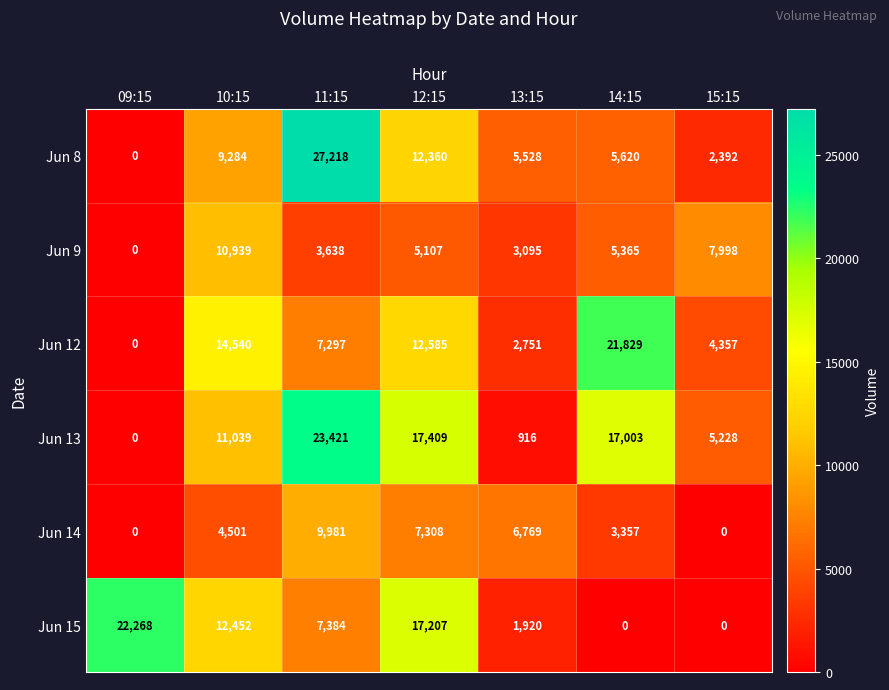

What is the spread (max minus min) of values at 14:15?

21829